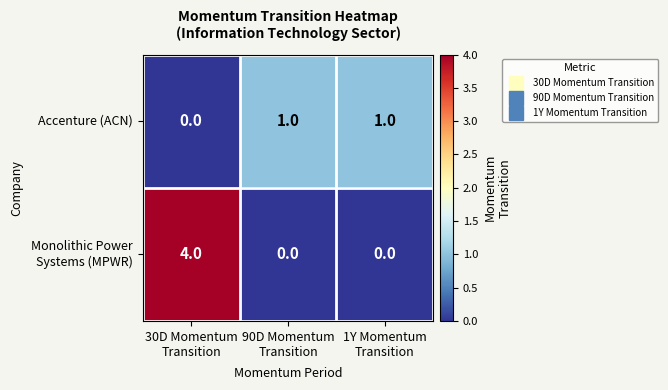

How many Accenture (ACN) values are between 0 and 1?

3